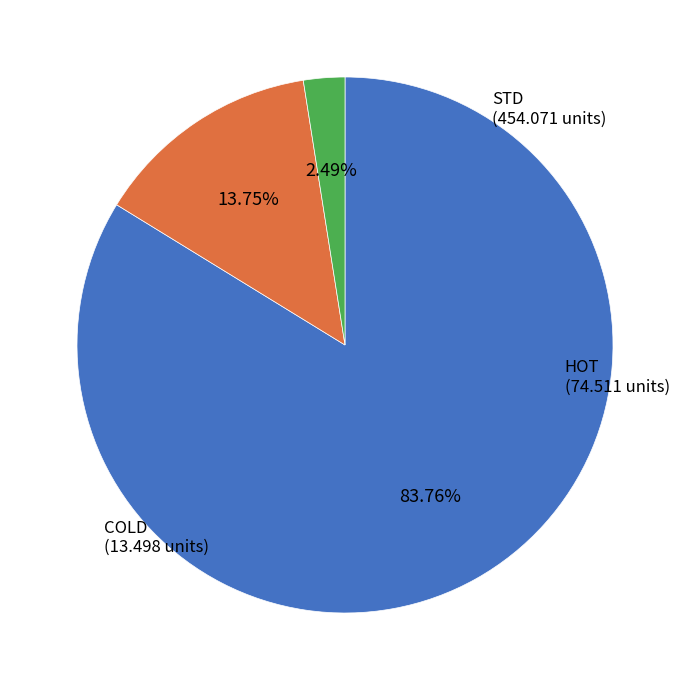

How many segments does this pie chart have?

3